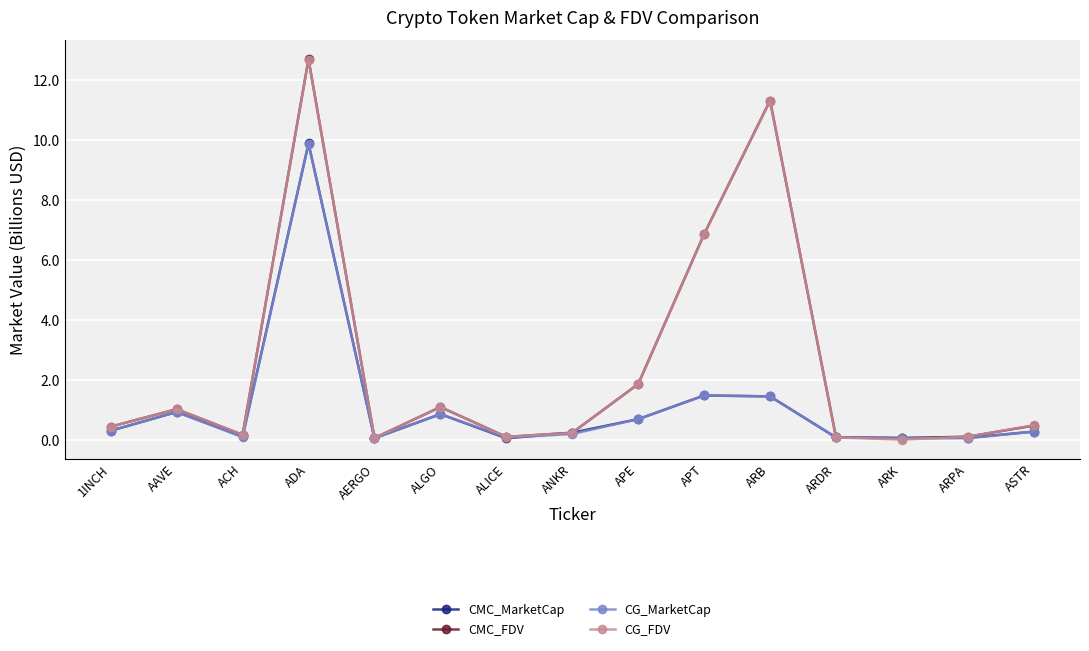

What is the spread (max minus min) of values at AAVE?

0.1